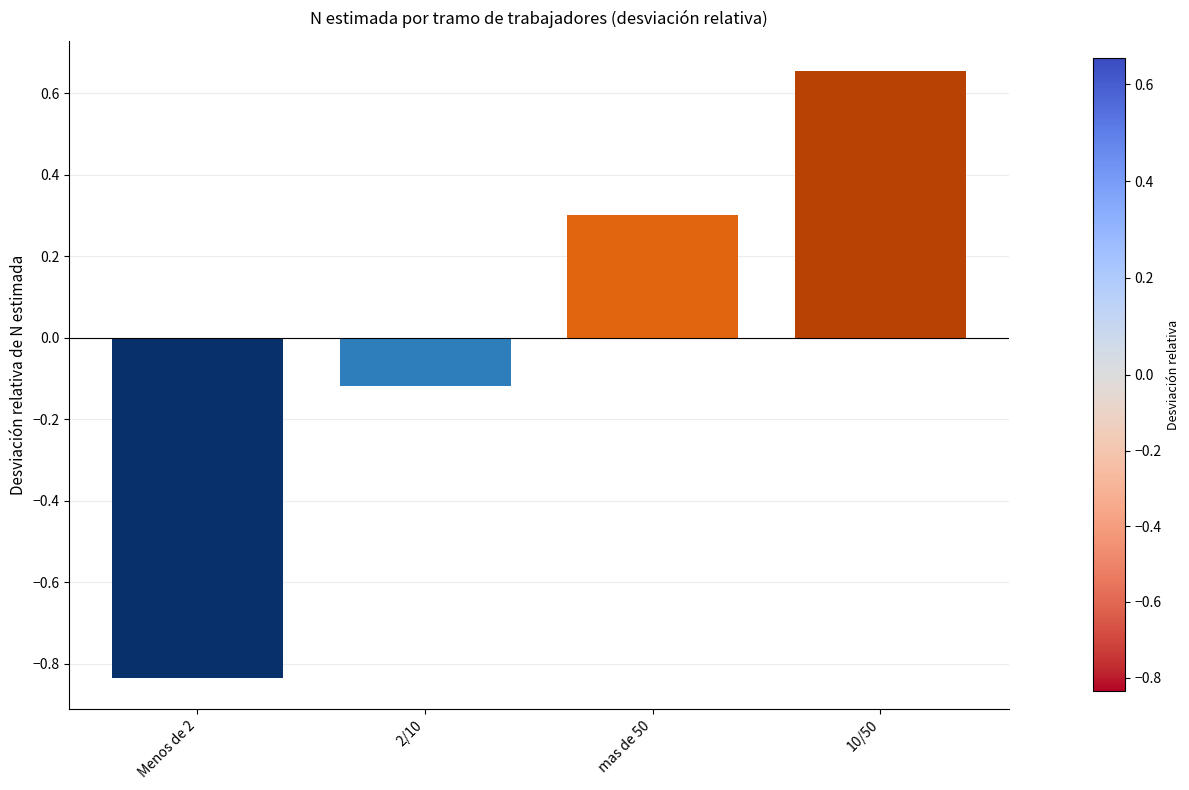

What position from the right is Menos de 2?

4